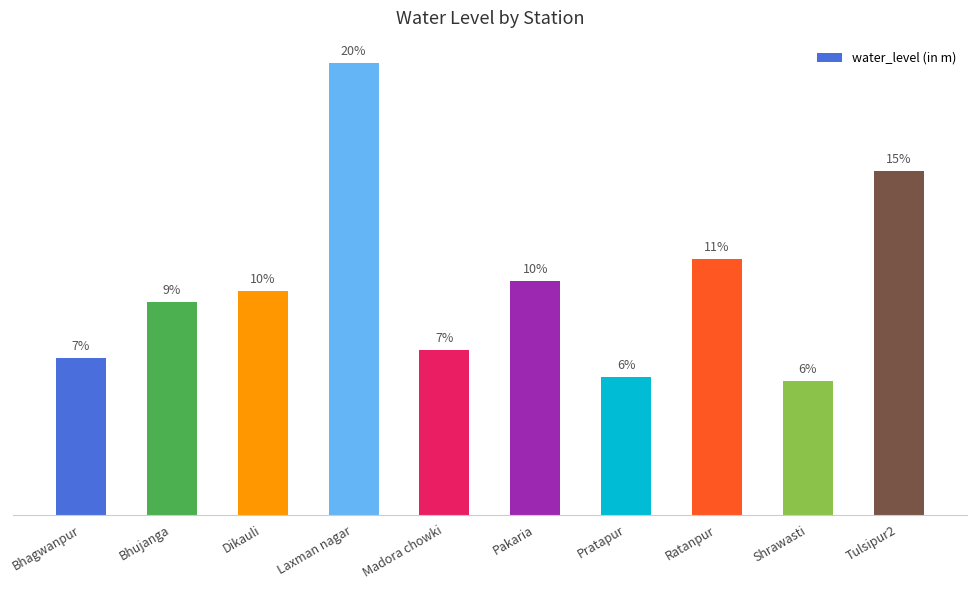

What is the sum of all values?

22.7